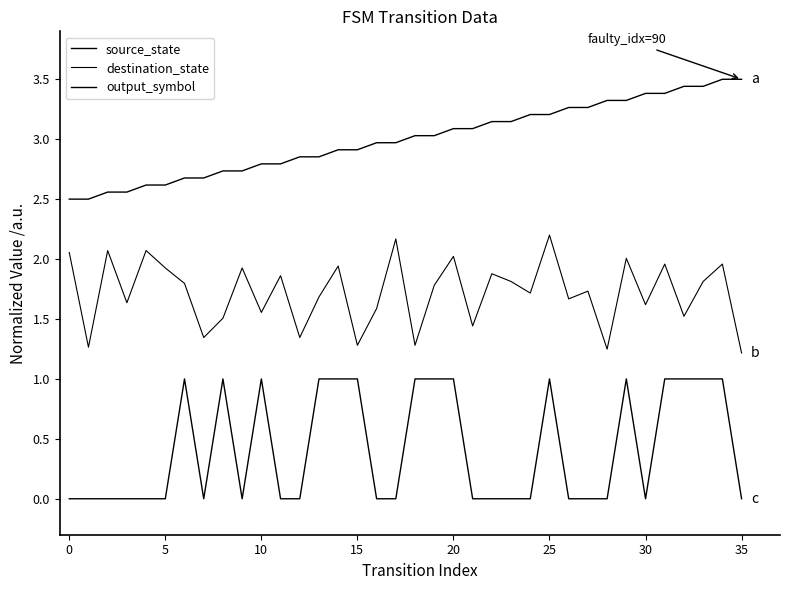

At which label does source_state first exceed 3?

18